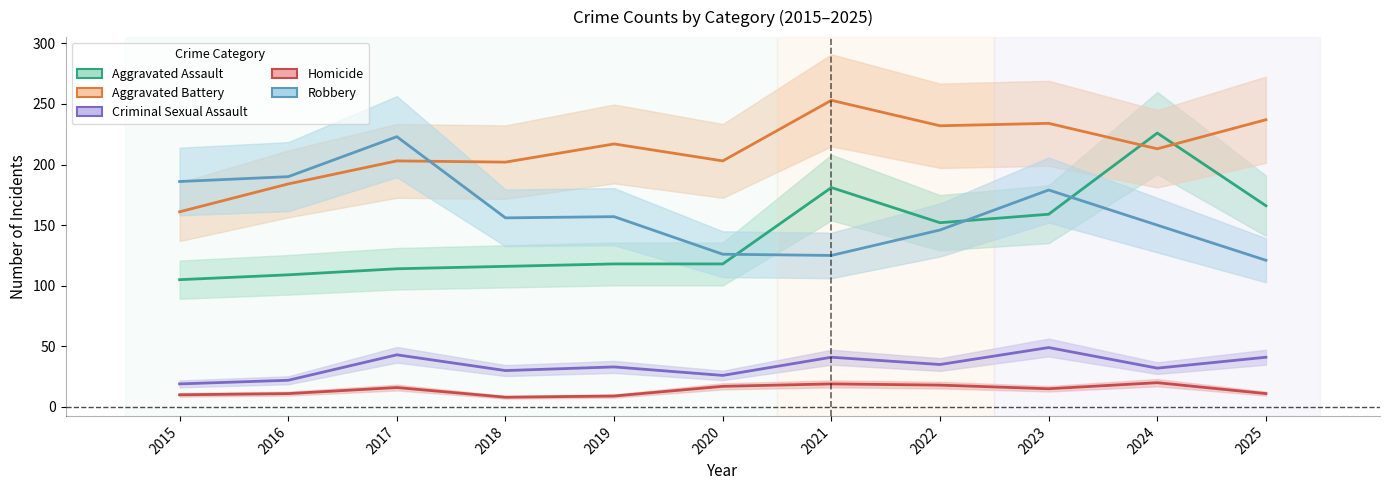

Between 2022 and 2021, which is larger?

2021